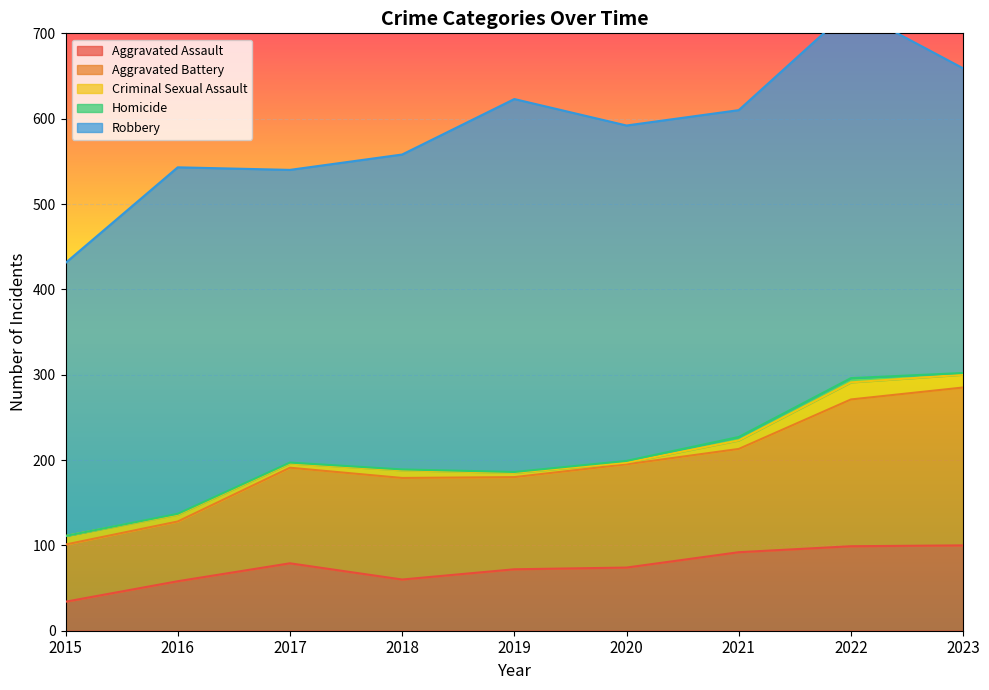

What is the sum of the Aggravated Battery values at 2021 and 2017?

233